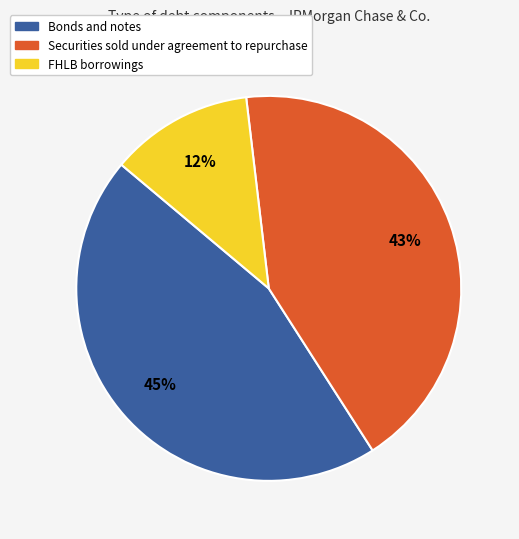

Which slice is the largest?

Bonds and notes